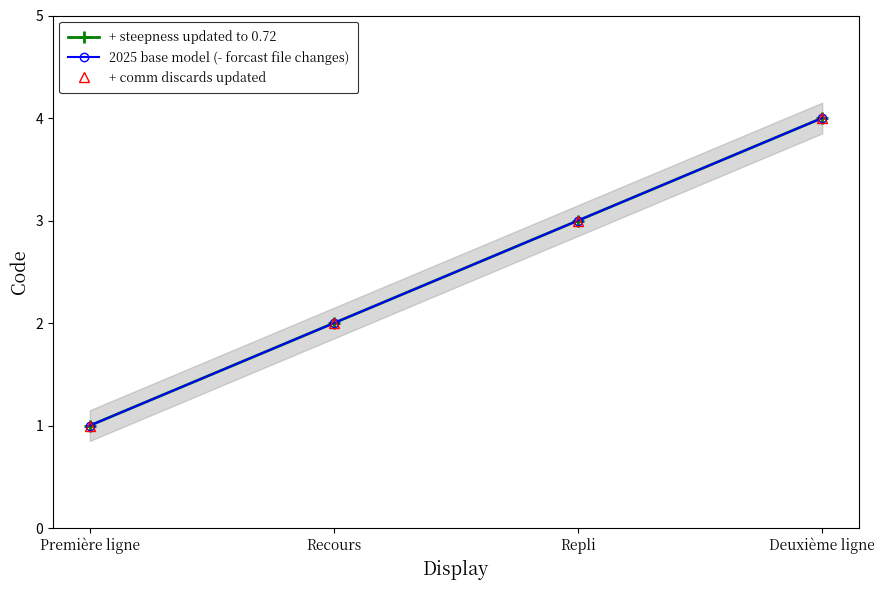

What is the label of the 4th point from the left?

Deuxième ligne